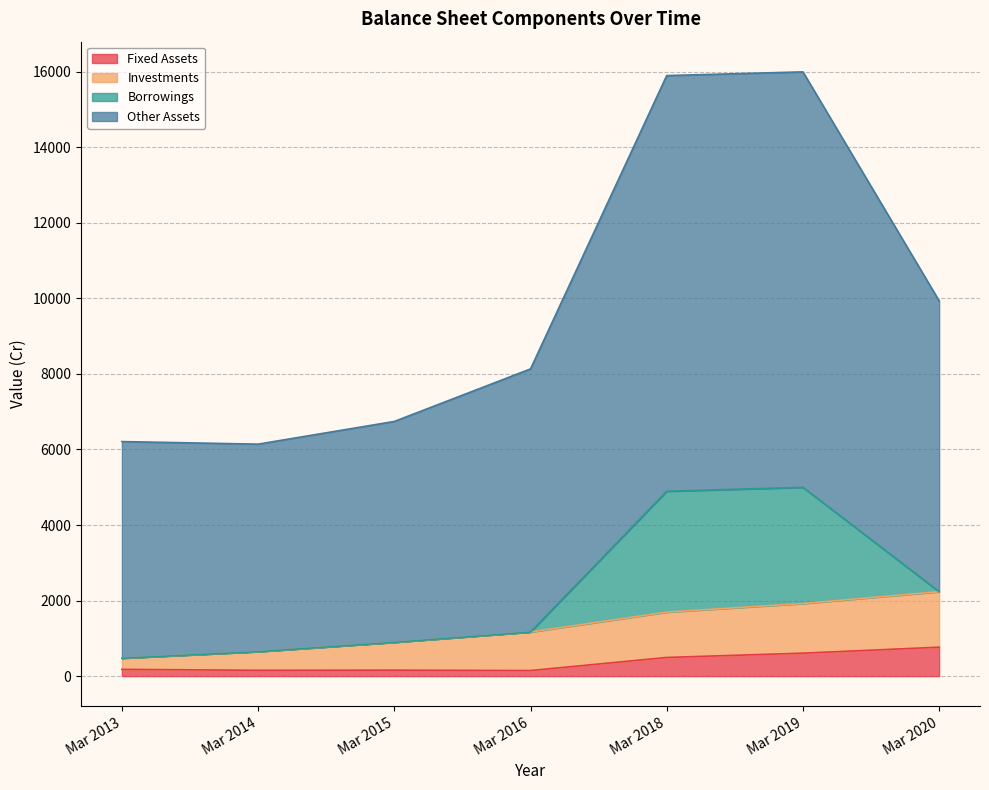

What is the maximum value for Fixed Assets?

765